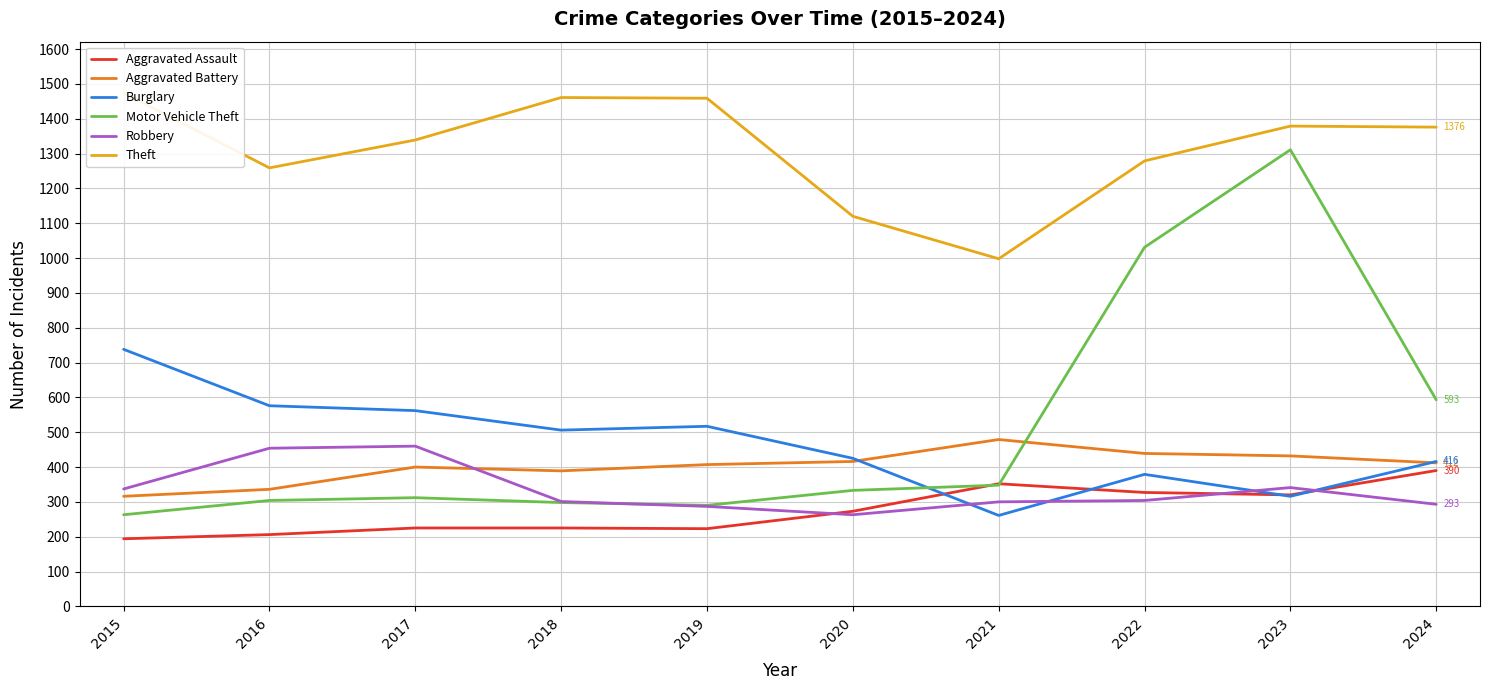

The Burglary series shows 480 at 2023. True or false?

False